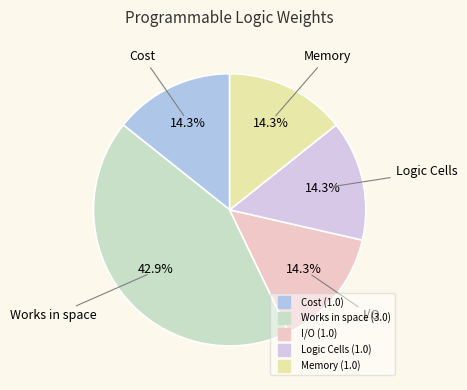

What percentage do Logic Cells and I/O together represent?

28.6%